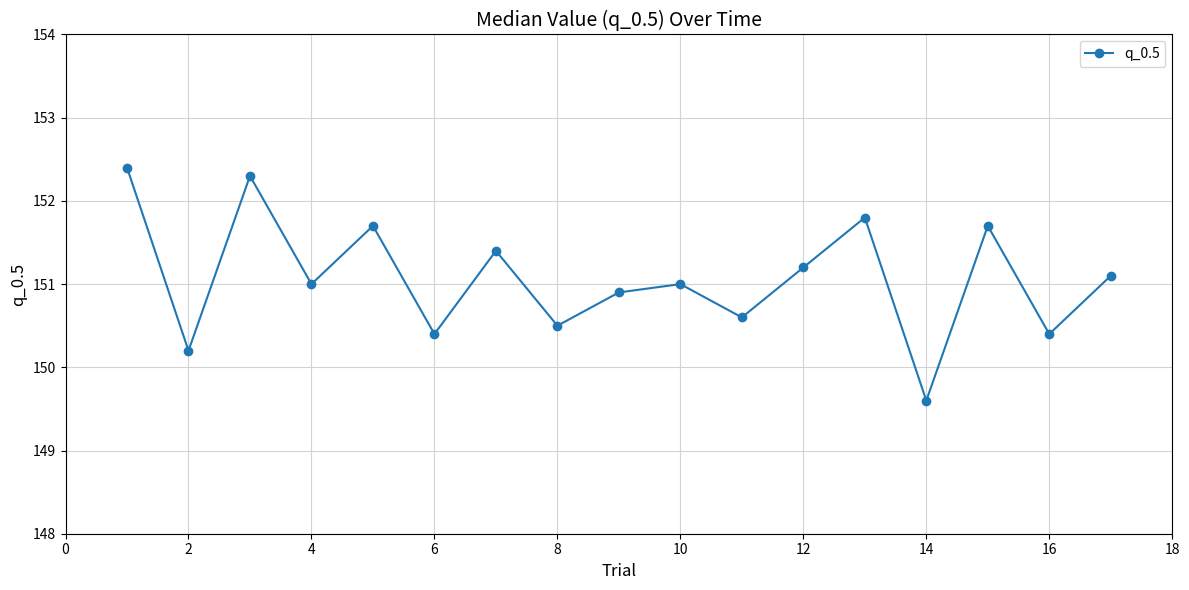

What is the greatest value displayed?

152.4